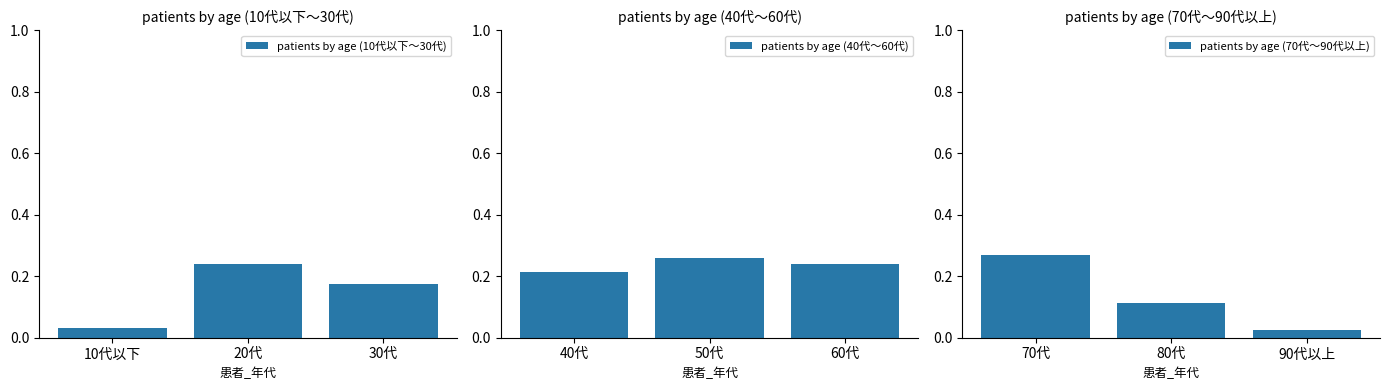

Rank the categories by patients by age (10代以下〜30代) value from highest to lowest.

20代, 30代, 10代以下